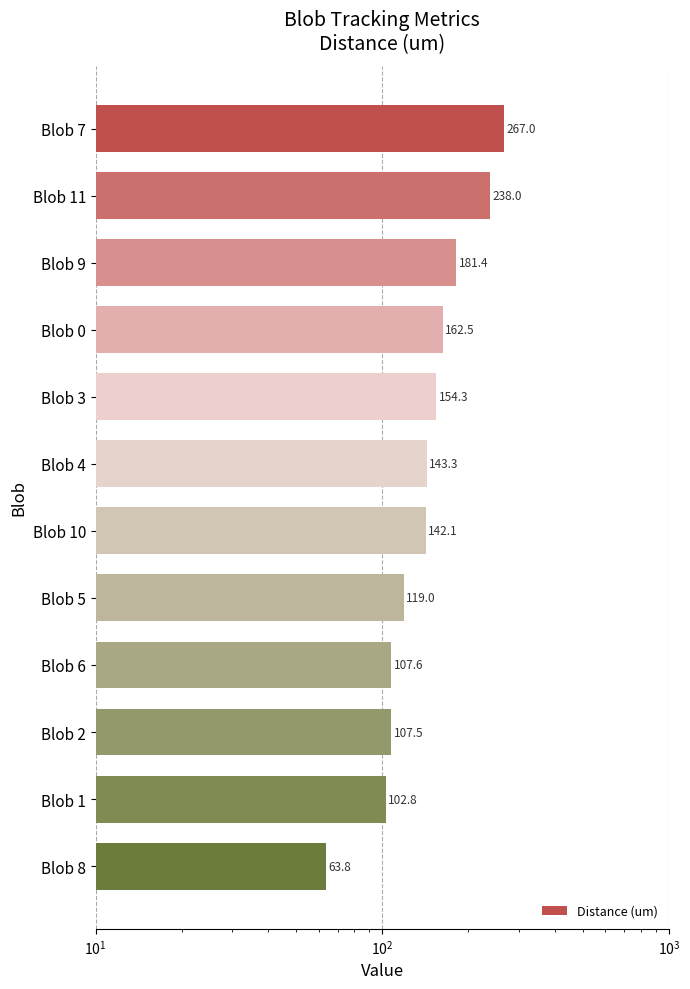

How many data points are above 143?

6